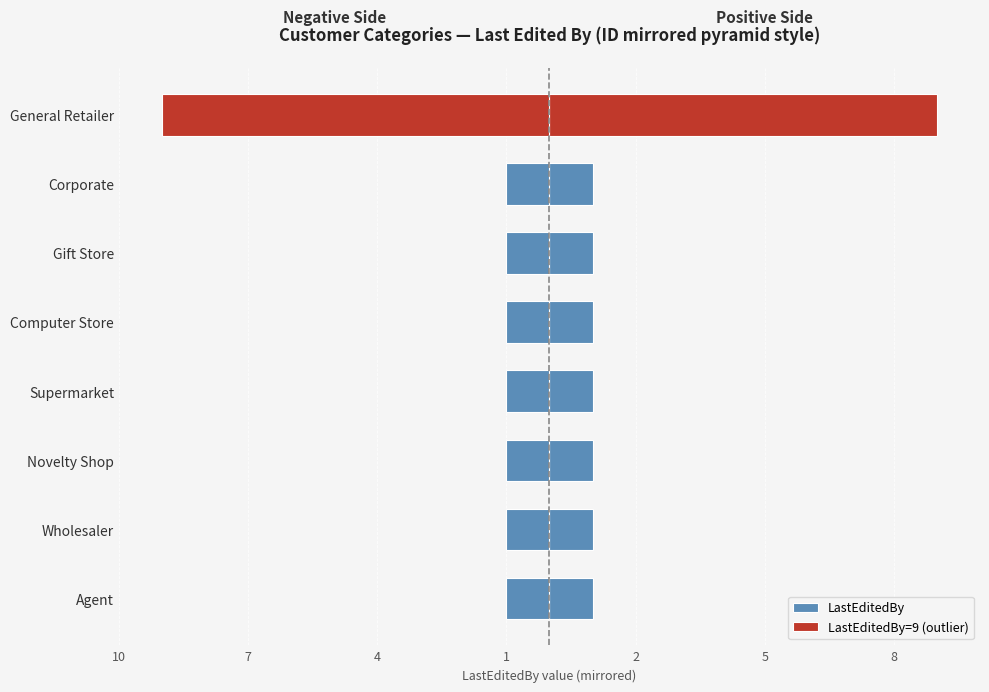

What is the difference between the maximum and minimum values?

8